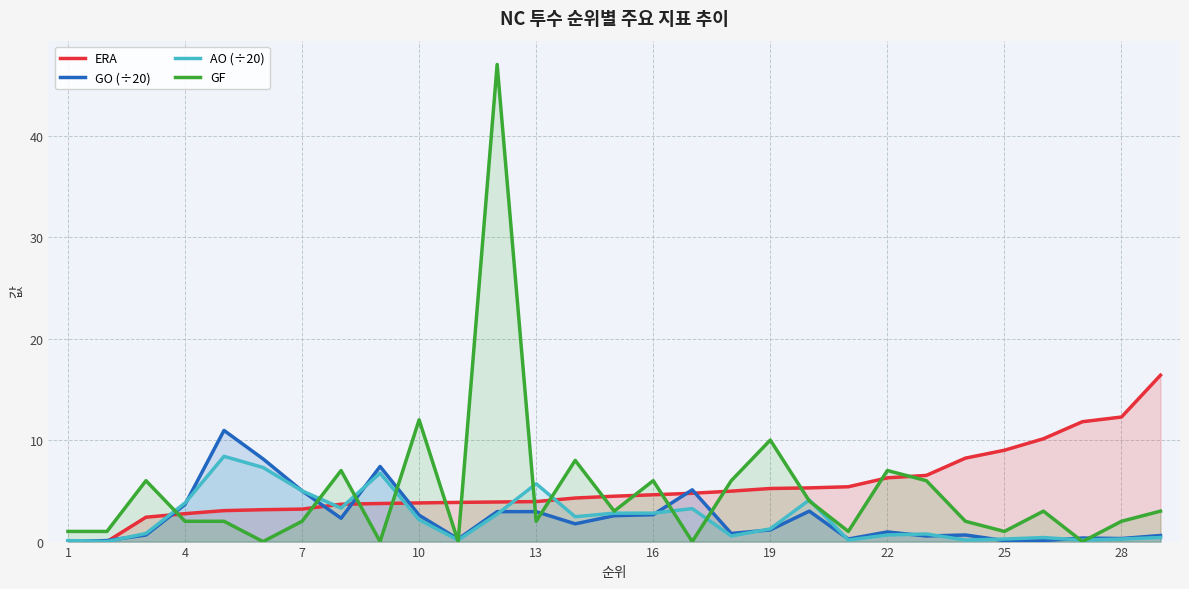

True or false: AO (÷20) and ERA cross at least once.

True